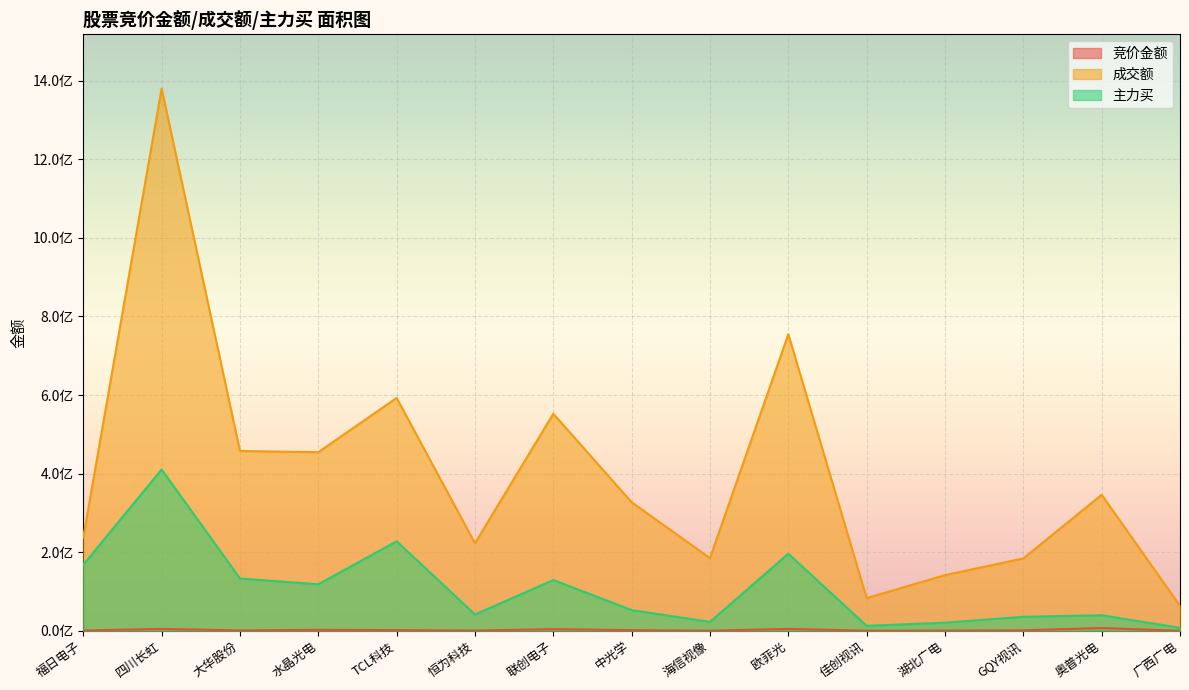

At which label does 主力买 reach its minimum?

广西广电